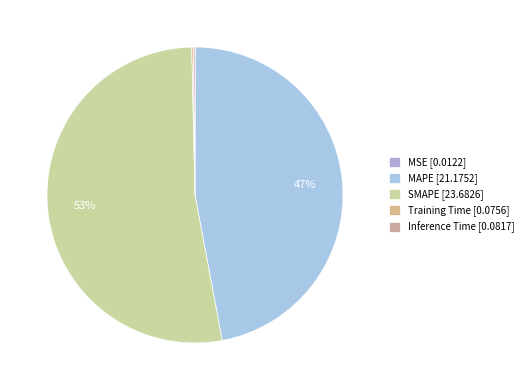

How many slices are in this pie chart?

5